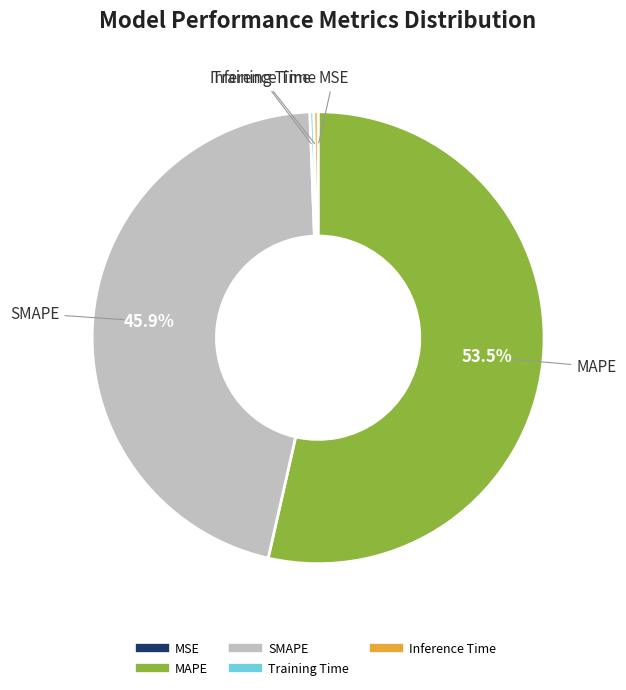

To the nearest percent, what is the combined percentage of MAPE and SMAPE?

99%